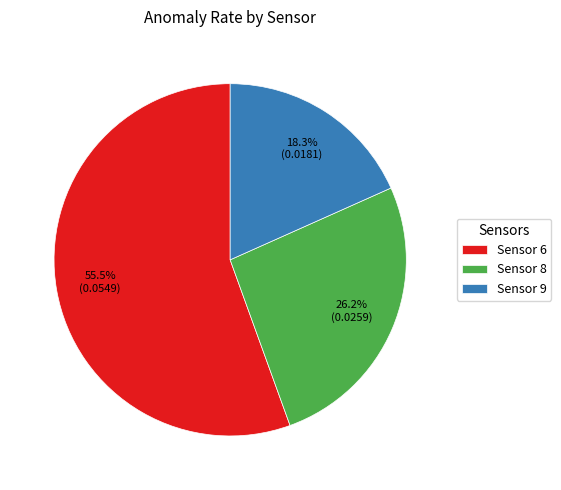

How much of the chart is everything except Sensor 8?

73.8%